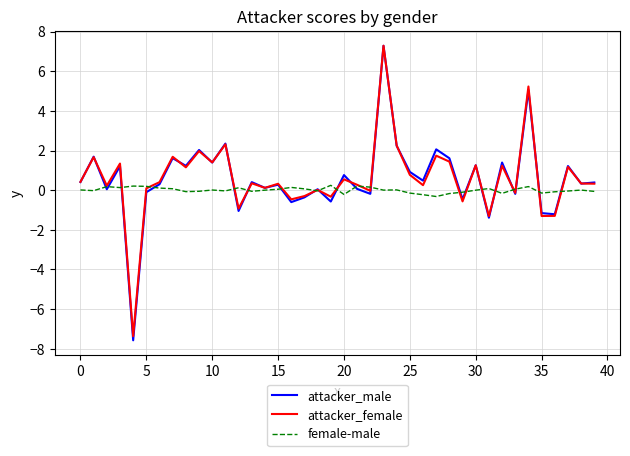

What is the difference between the maximum and minimum values in the attacker_male series?

14.9